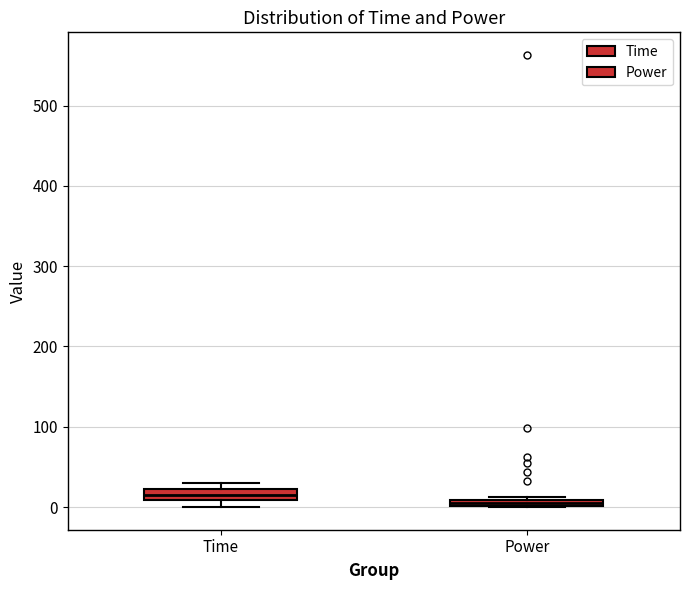

Which box's median line is the highest?

Time